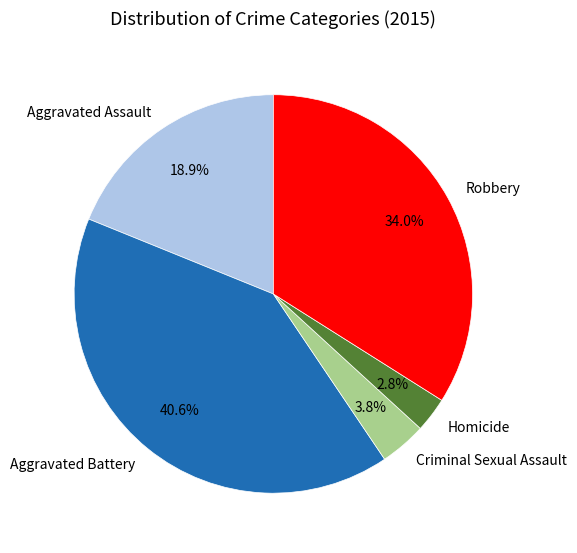

What percentage do Aggravated Assault and Homicide together represent?

21.7%